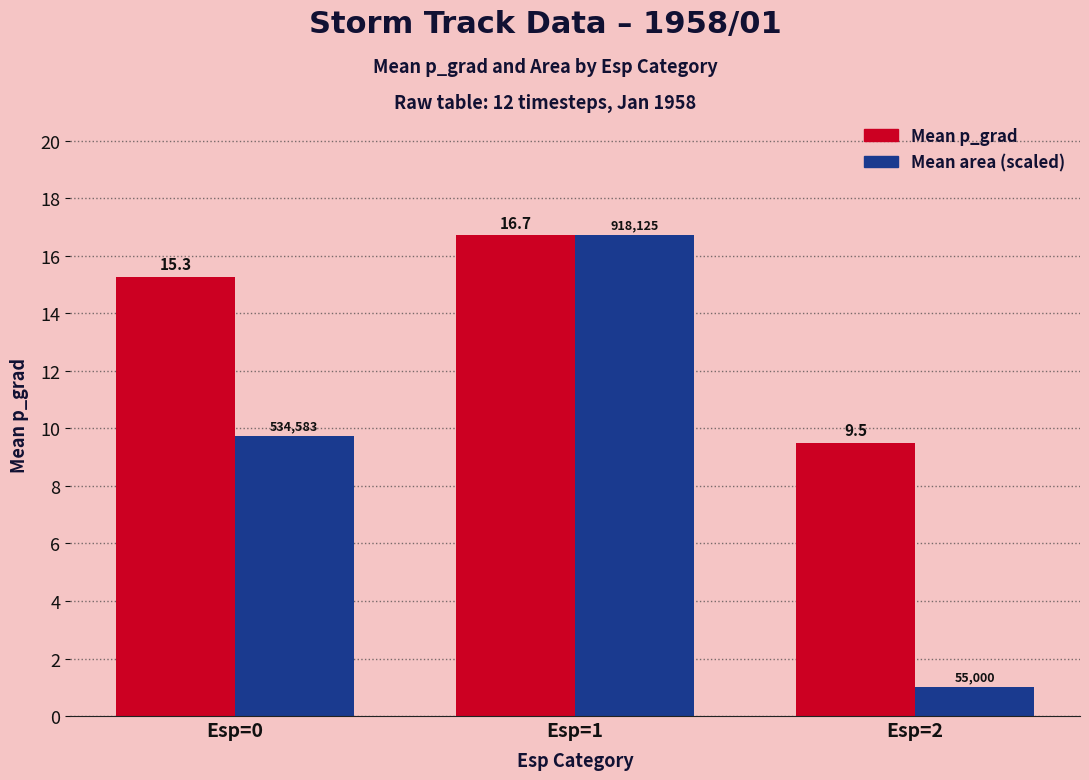

What is the sum of all Mean area (scaled) values?

27.4